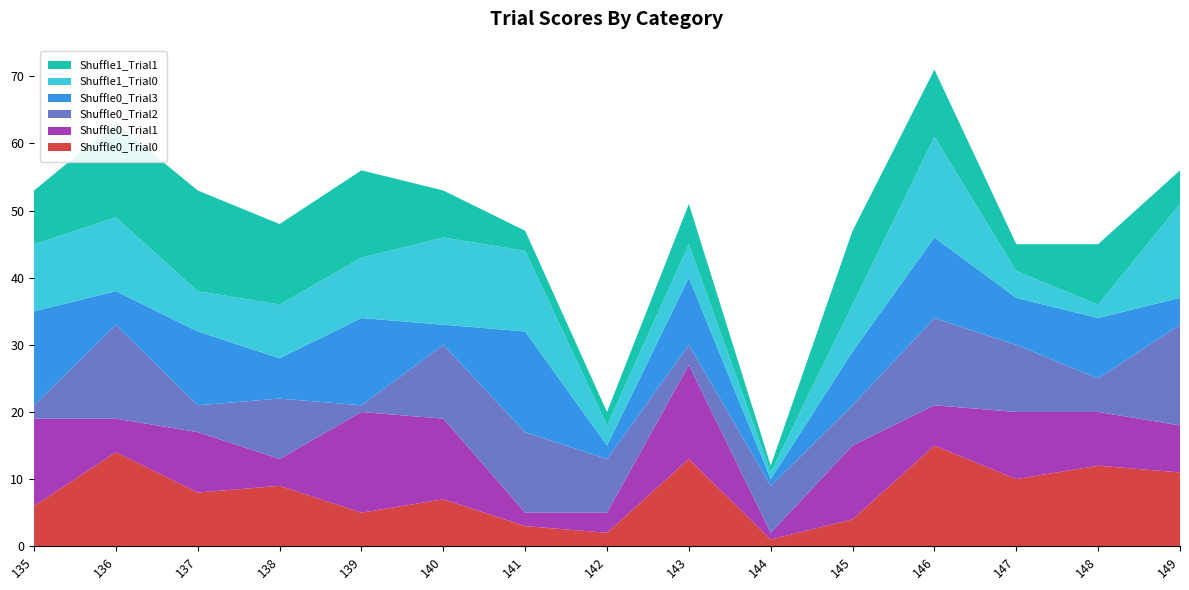

Reading right to left, extract all data points from this chart.

Shuffle0_Trial0: 149=11	148=12	147=10	146=15	145=4	144=1	143=13	142=2	141=3	140=7	139=5	138=9	137=8	136=14	135=6
Shuffle0_Trial1: 149=7	148=8	147=10	146=6	145=11	144=1	143=14	142=3	141=2	140=12	139=15	138=4	137=9	136=5	135=13
Shuffle0_Trial2: 149=15	148=5	147=10	146=13	145=6	144=7	143=3	142=8	141=12	140=11	139=1	138=9	137=4	136=14	135=2
Shuffle0_Trial3: 149=4	148=9	147=7	146=12	145=8	144=1	143=10	142=2	141=15	140=3	139=13	138=6	137=11	136=5	135=14
Shuffle1_Trial0: 149=14	148=2	147=4	146=15	145=7	144=1	143=5	142=3	141=12	140=13	139=9	138=8	137=6	136=11	135=10
Shuffle1_Trial1: 149=5	148=9	147=4	146=10	145=11	144=1	143=6	142=2	141=3	140=7	139=13	138=12	137=15	136=14	135=8